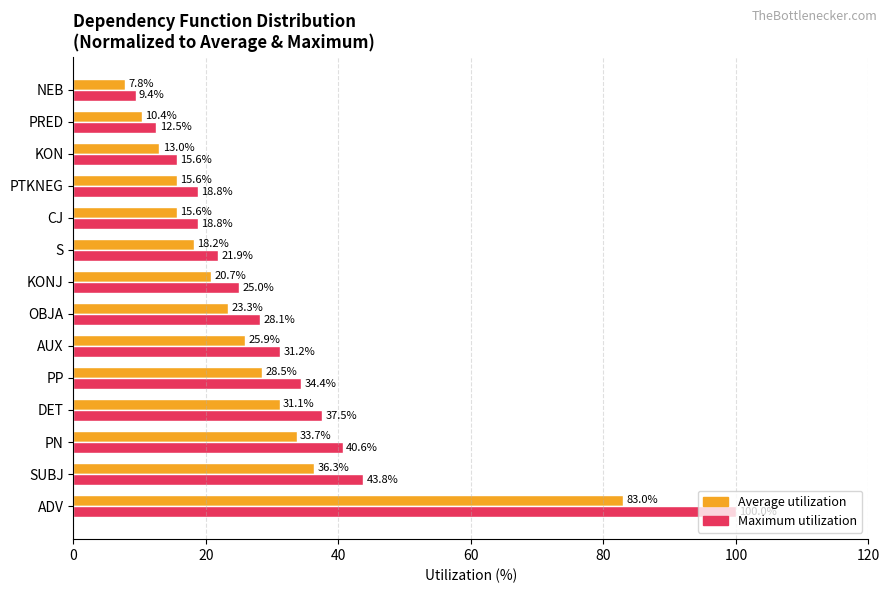

How many distinct data groups are displayed?

2